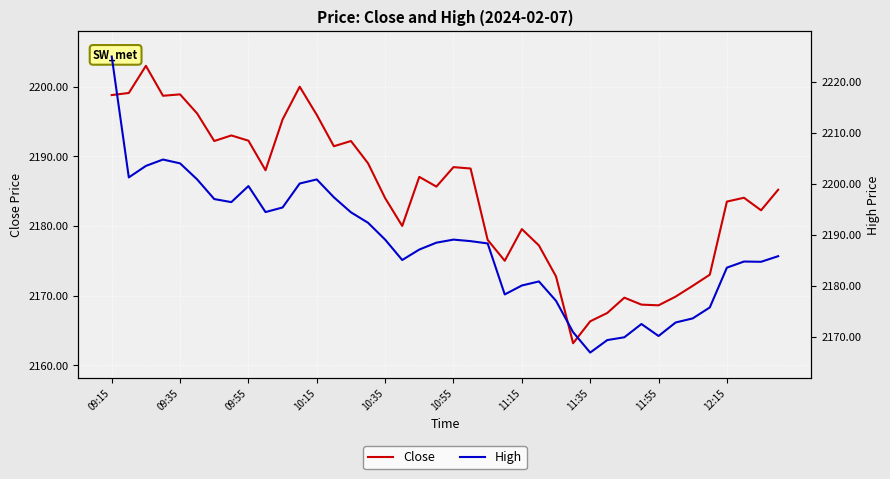

What is the lowest value of the Close series?

2163.2